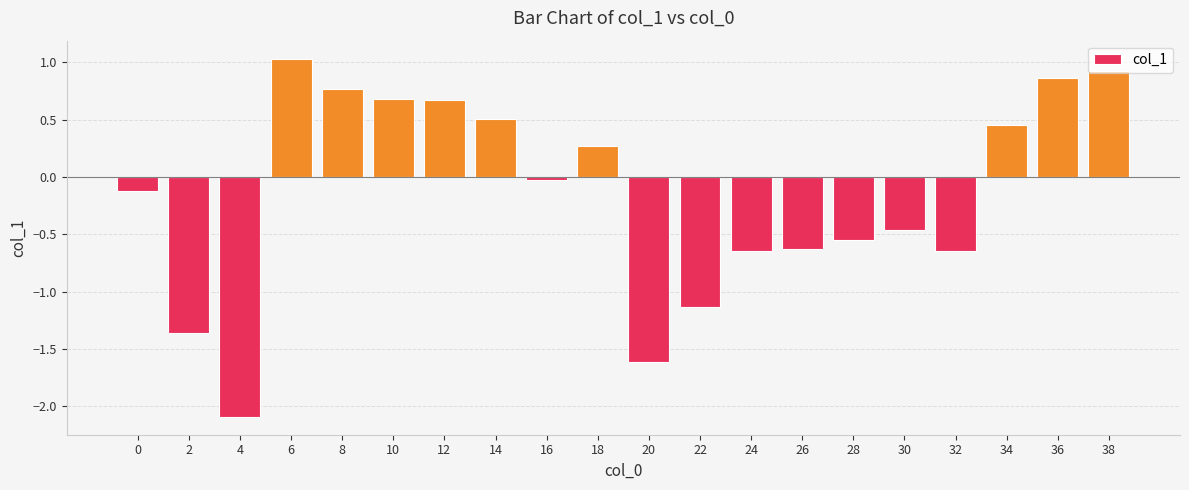

What is the change in value from 14 to 20?

-2.1